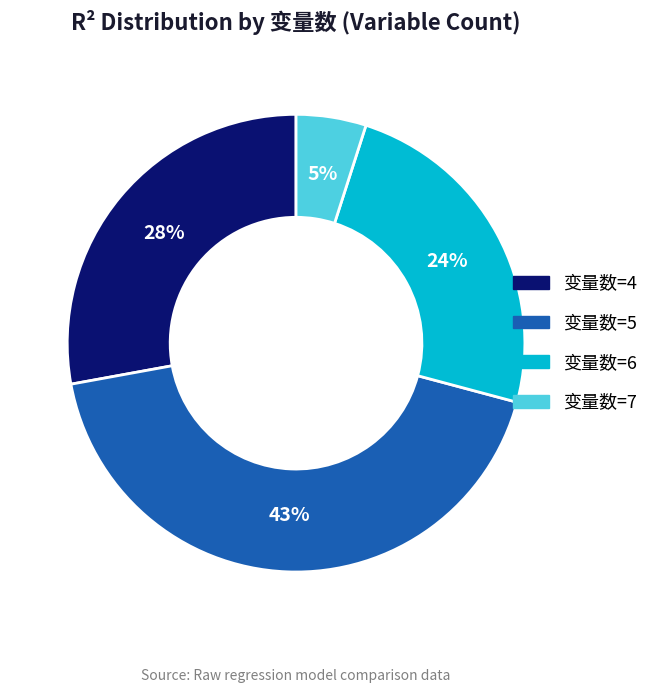

To the nearest percent, what portion does 变量数=4 represent?

28%